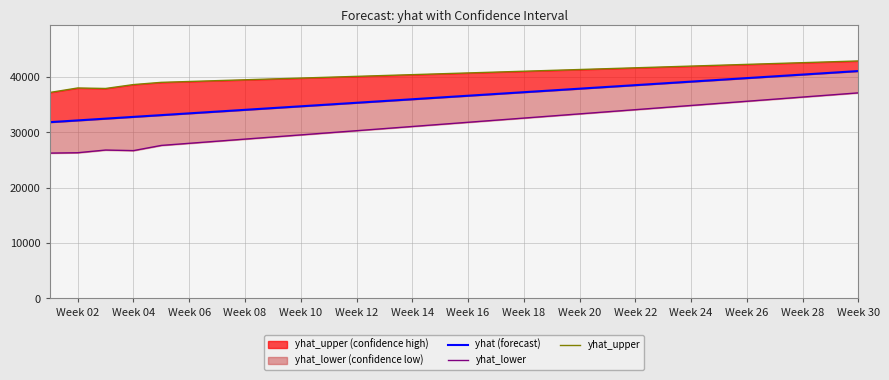

What is the sum of the yhat_upper values at Week 26 and Week 24?

84260.1